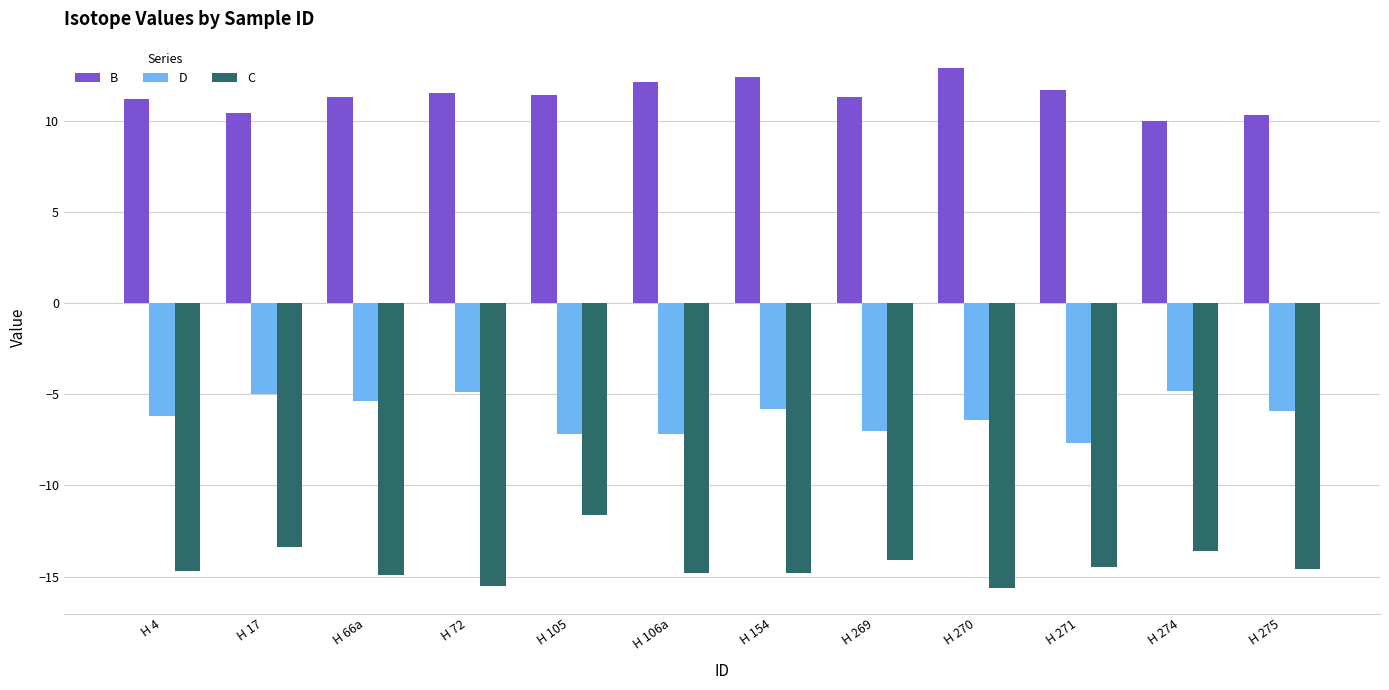

What are all the series names shown in the legend?

B, D, C